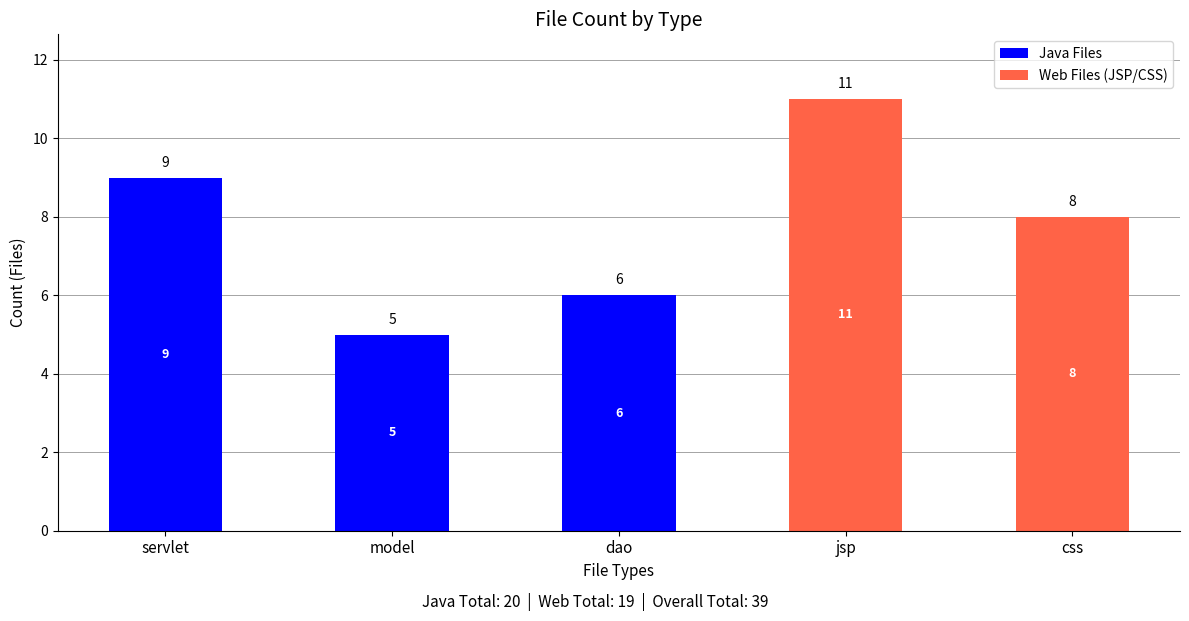

How many Java Files values are between 0 and 6?

4